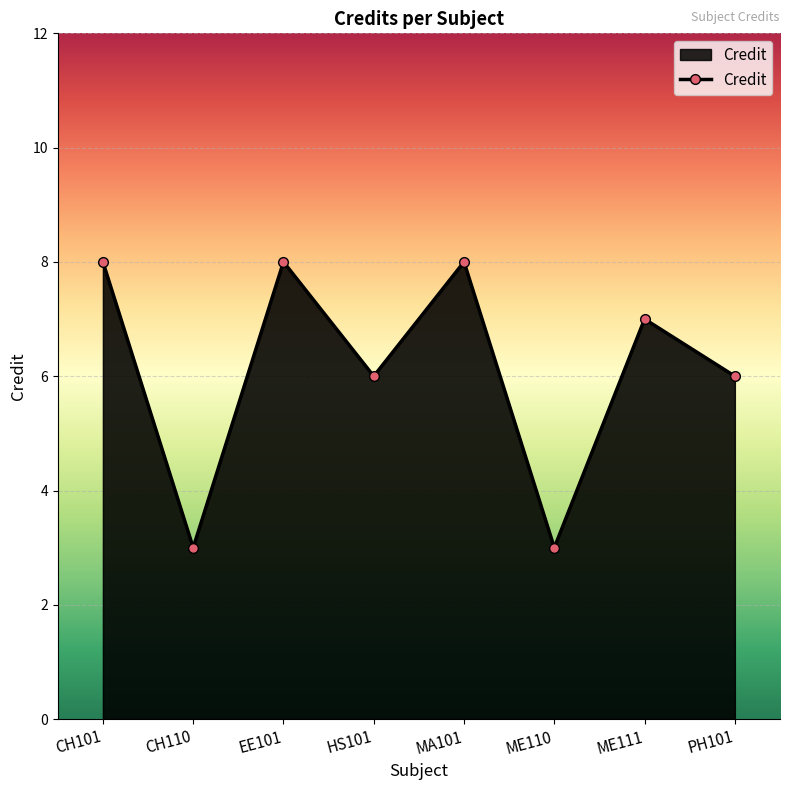

How many lines are shown in the chart?

1